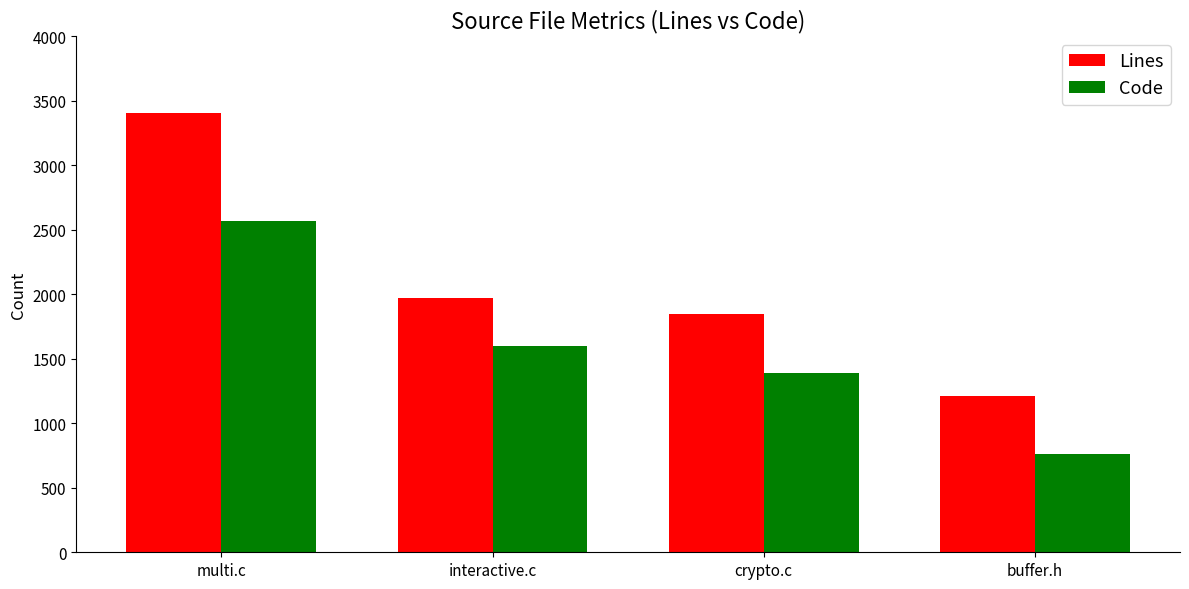

What position from the left is crypto.c?

3